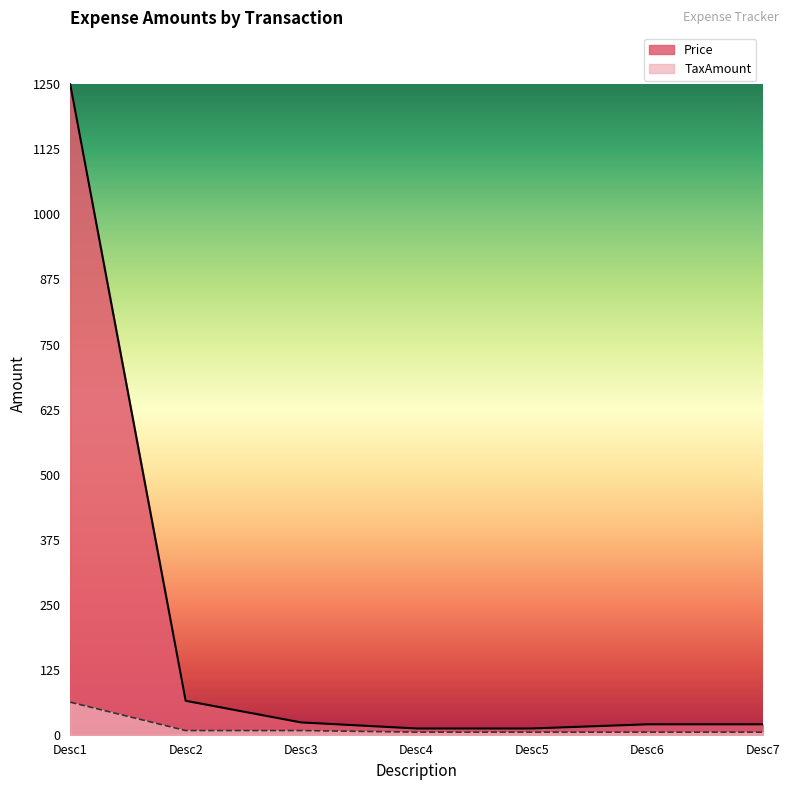

True or false: TaxAmount and Price intersect in this chart.

False